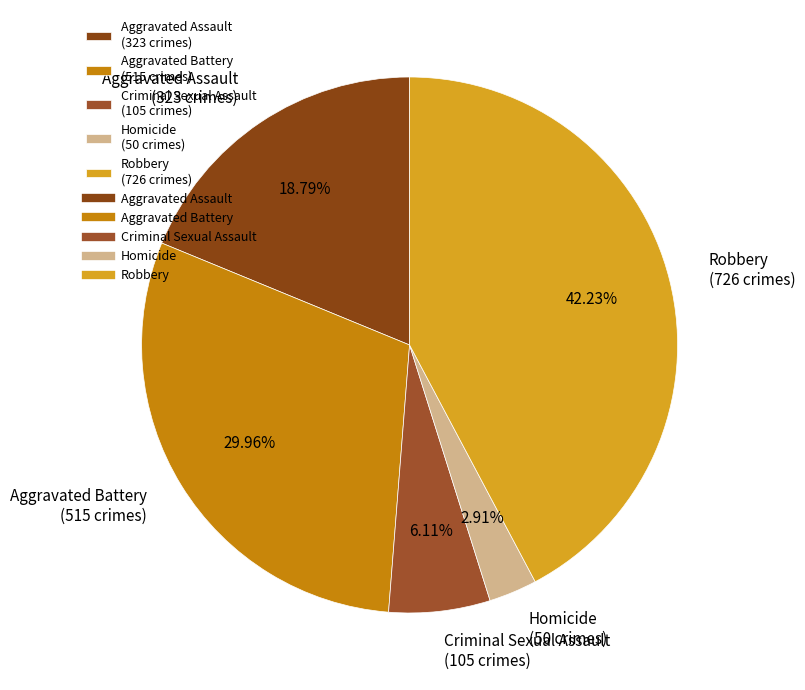

Which slice is the largest?

Robbery